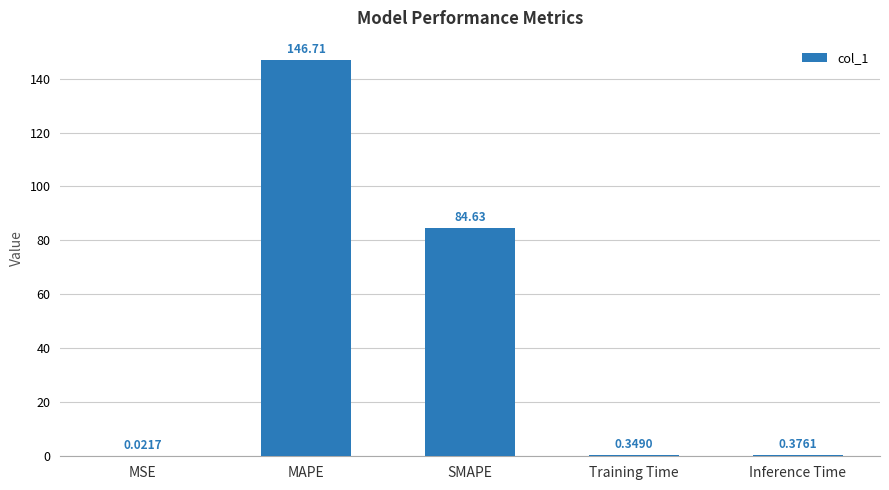

Where is the data nearest to the value 73?

SMAPE